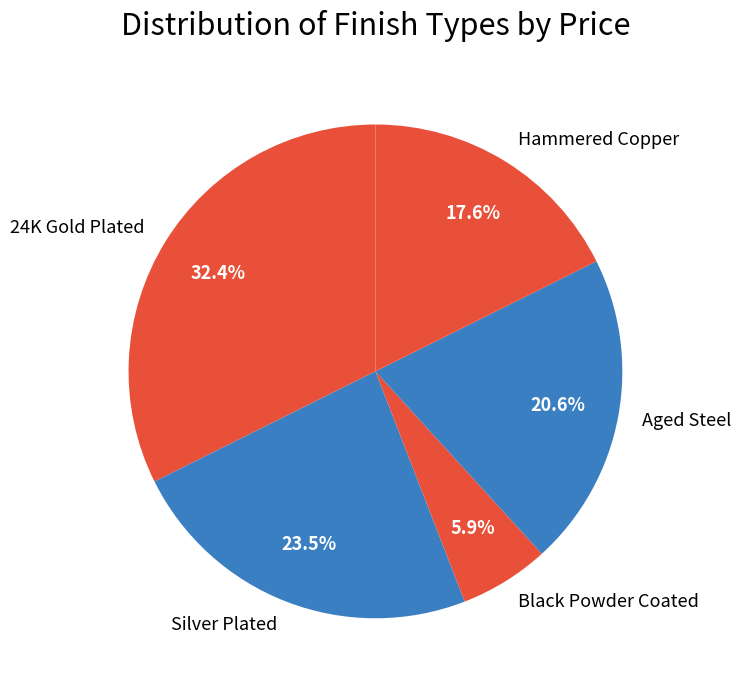

To the nearest percent, what percentage of the pie is Hammered Copper?

18%